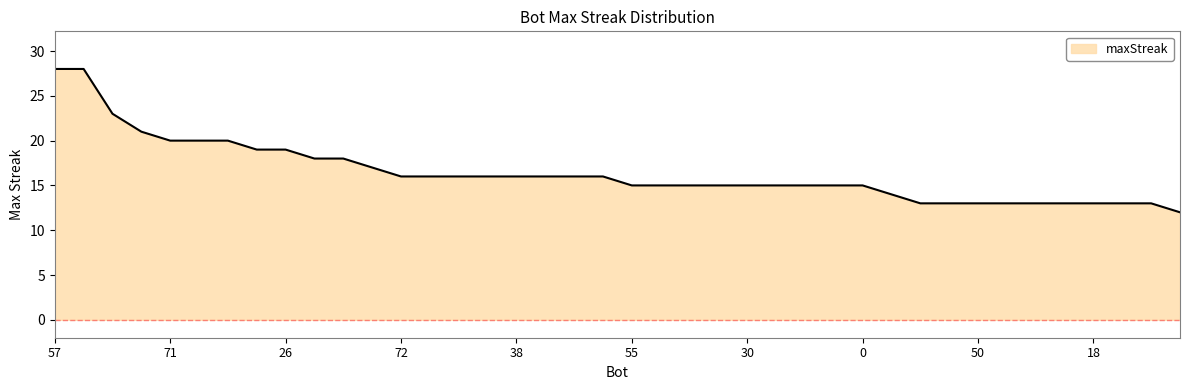

What is the difference between the maximum and minimum values?

16